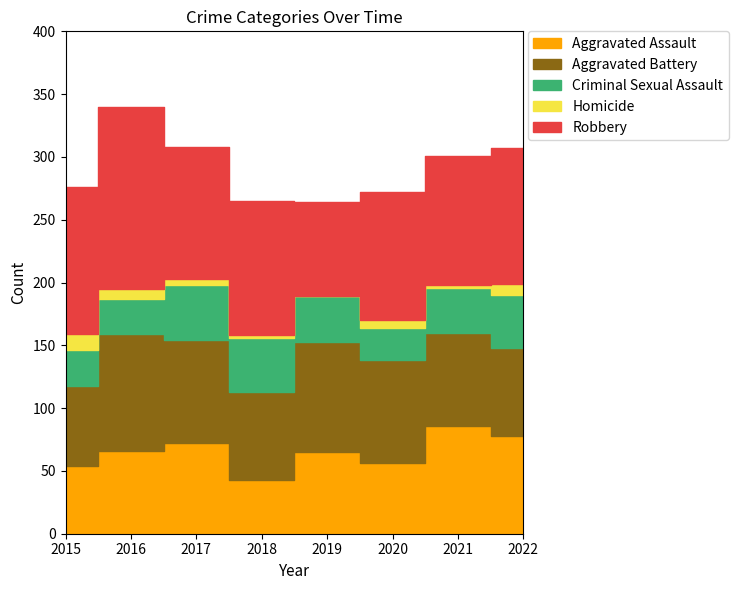

What is the average value of the Criminal Sexual Assault series?

35